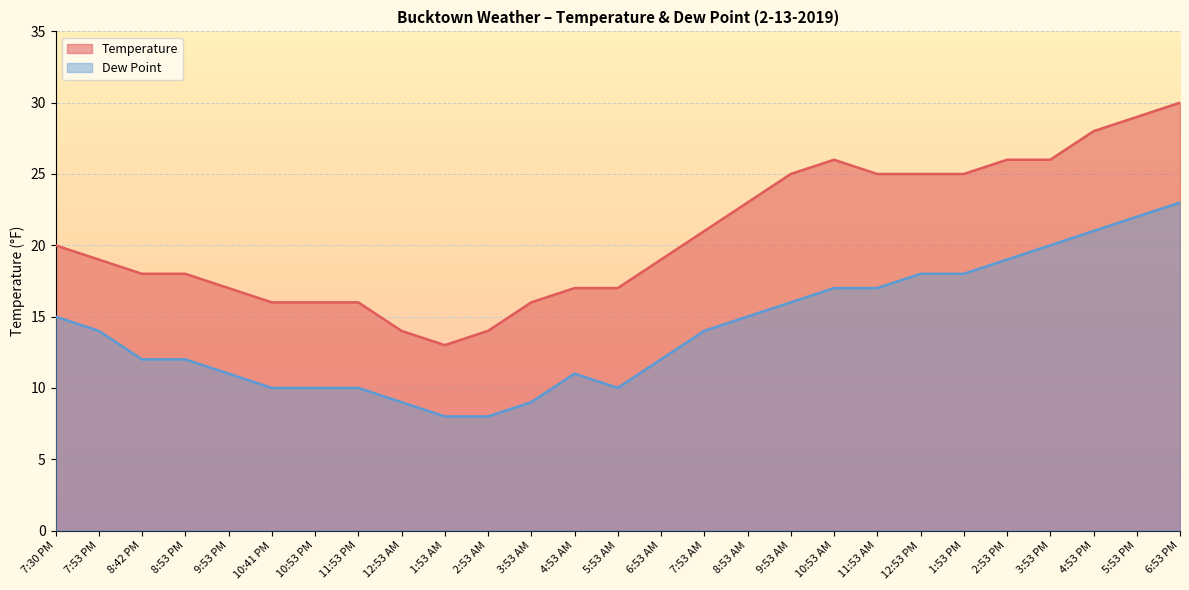

List the series in order of their overall mean, lowest first.

Dew Point, Temperature